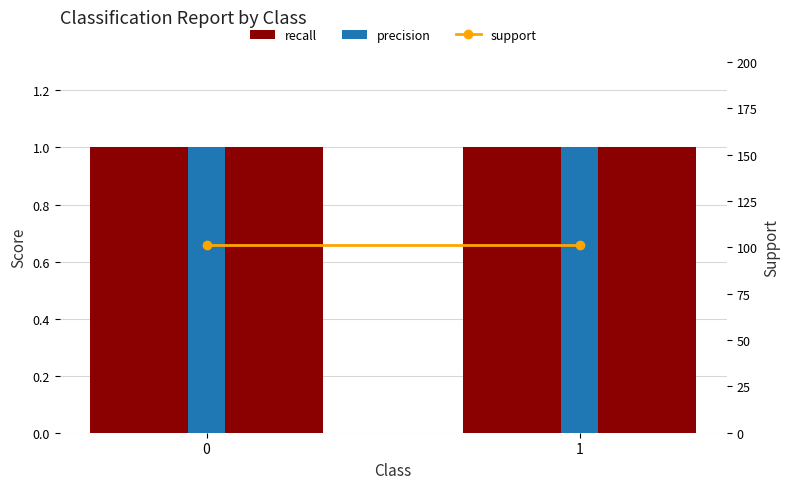

How many groups of bars are there?

2